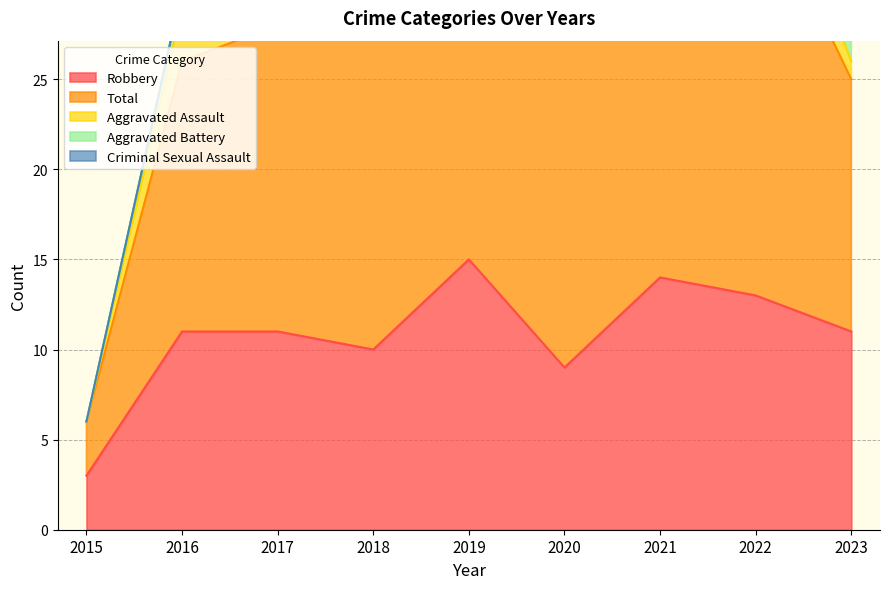

Reading left to right, what are all the values shown in this chart?

Robbery: 2015=3	2016=11	2017=11	2018=10	2019=15	2020=9	2021=14	2022=13	2023=11
Total: 2015=3	2016=15	2017=17	2018=21	2019=20	2020=21	2021=18	2022=23	2023=14
Aggravated Assault: 2015=0	2016=3	2017=3	2018=3	2019=1	2020=6	2021=0	2022=4	2023=1
Aggravated Battery: 2015=0	2016=1	2017=3	2018=8	2019=1	2020=5	2021=3	2022=4	2023=2
Criminal Sexual Assault: 2015=0	2016=0	2017=0	2018=0	2019=2	2020=1	2021=1	2022=2	2023=0